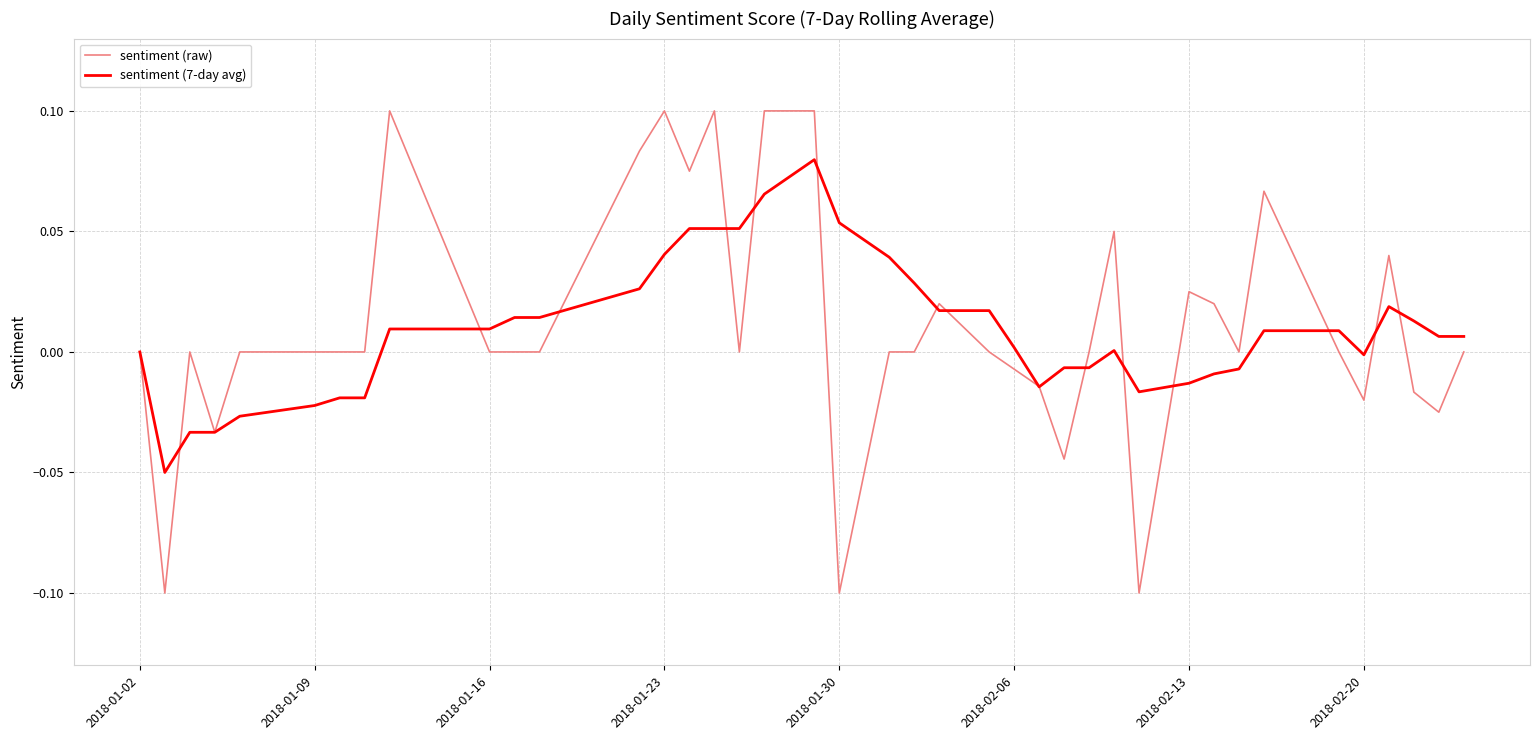

Is this an area chart (filled region under the line)?

No